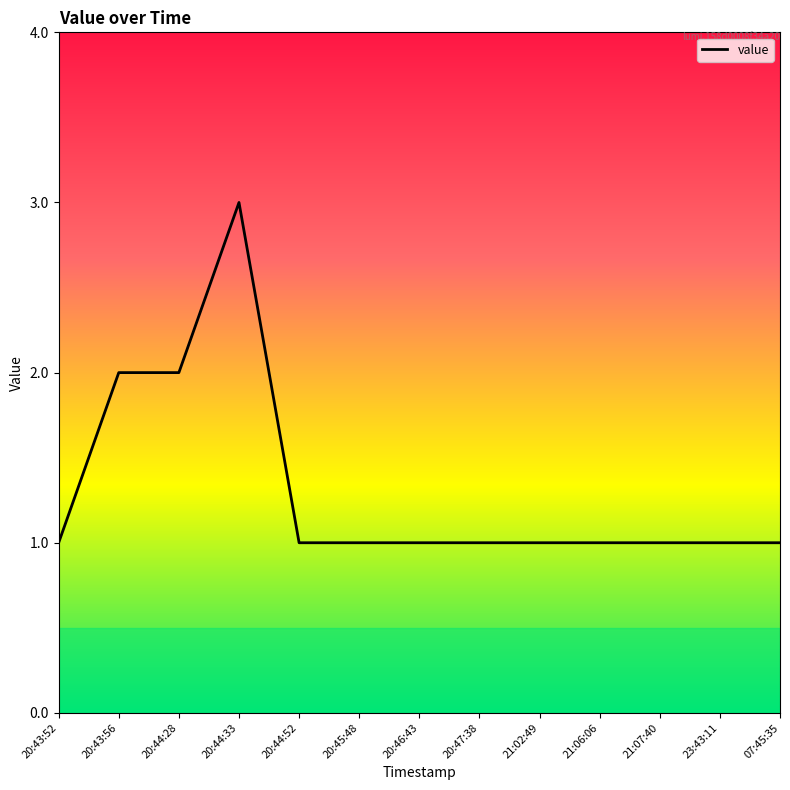

True or false: the data shows 1 at 20:47:38.

True